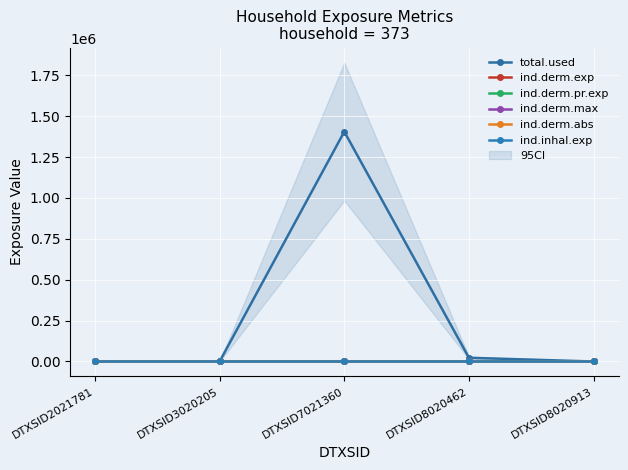

True or false: ind.derm.abs has a value of -0.0 at DTXSID2021781.

False